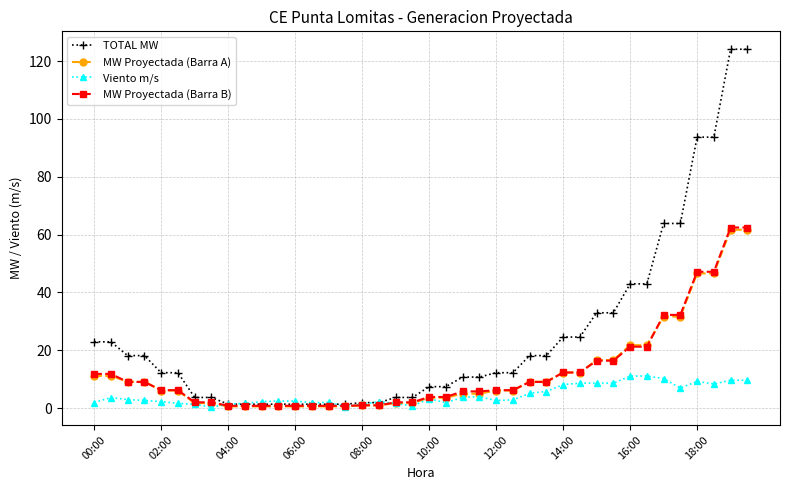

What is the maximum value shown in the chart?

124.1